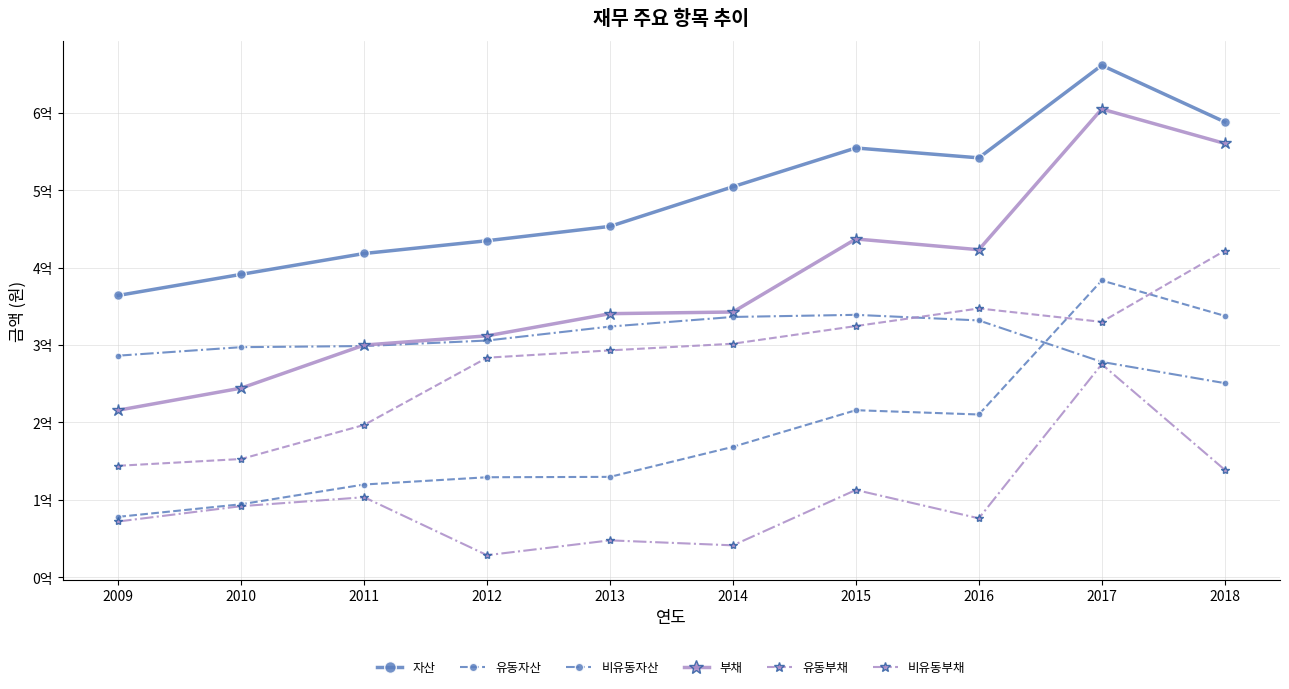

True or false: 유동부채 has a value of 324478790 at 2015.

True